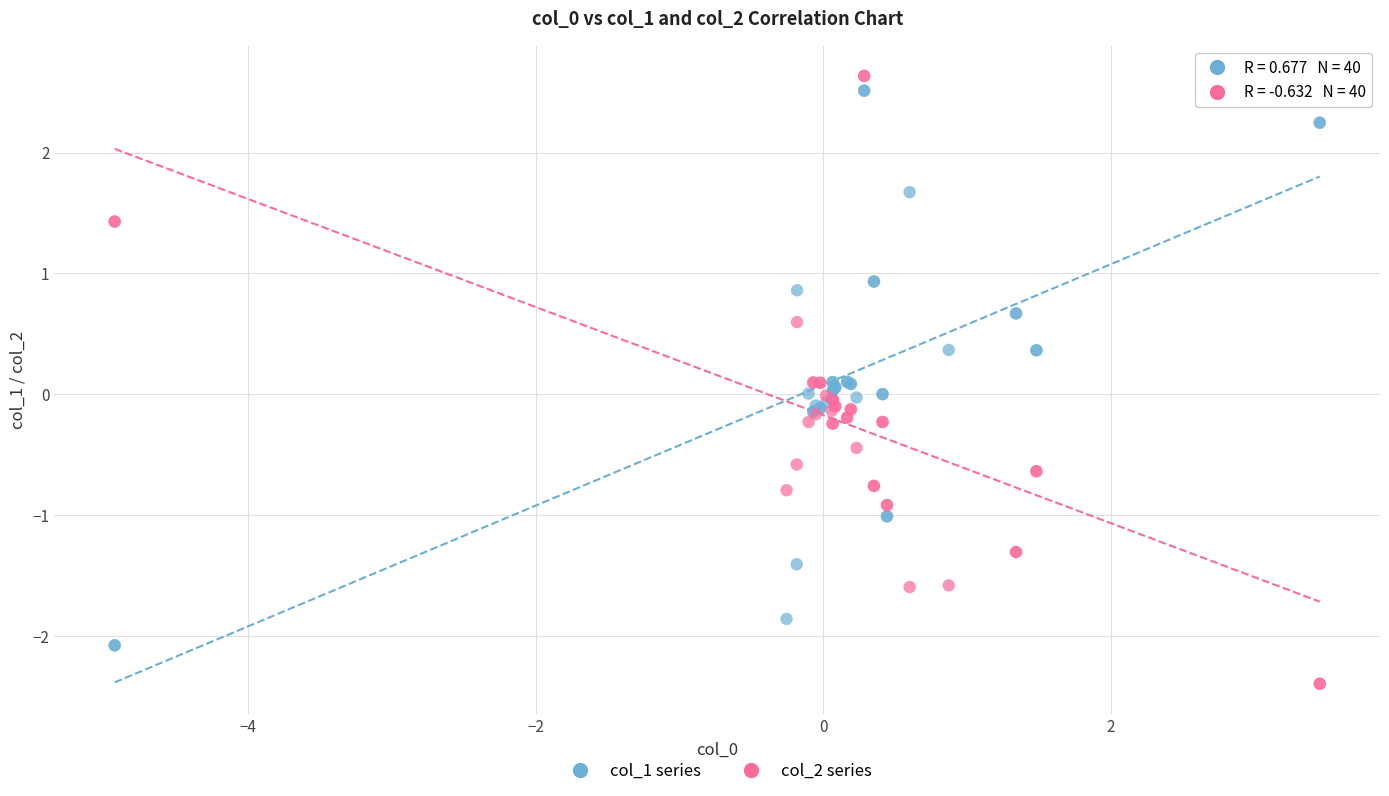

What is the X range (max minus min) for the scatter plot?

8.4